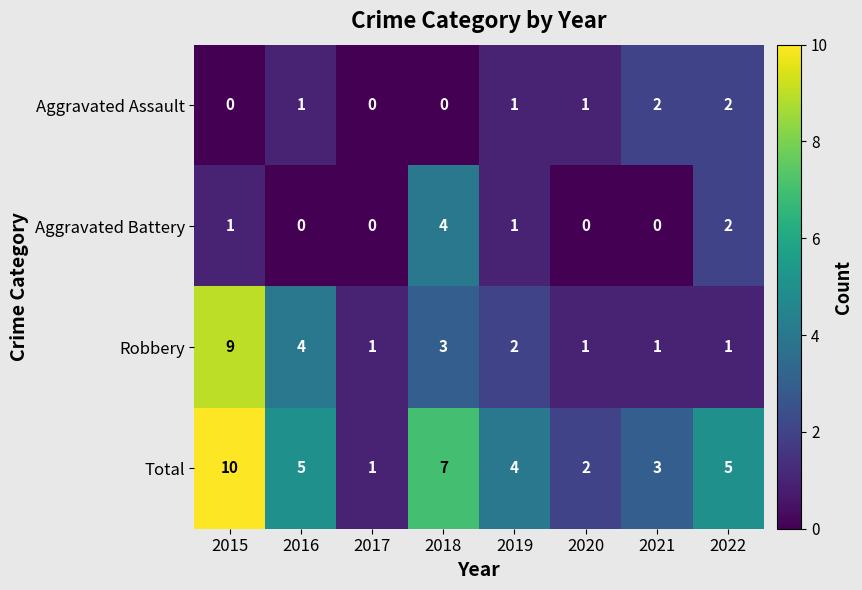

At which label does Total first exceed 5?

2015